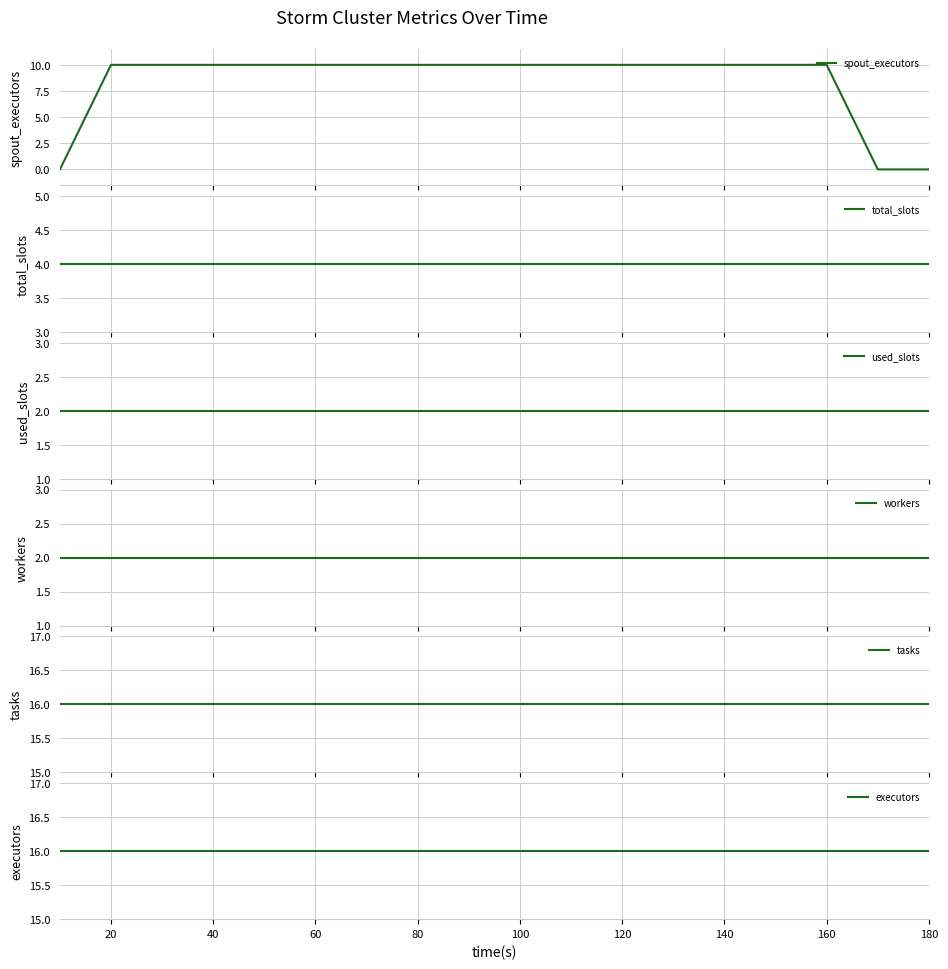

What is the average value of the used_slots series?

2